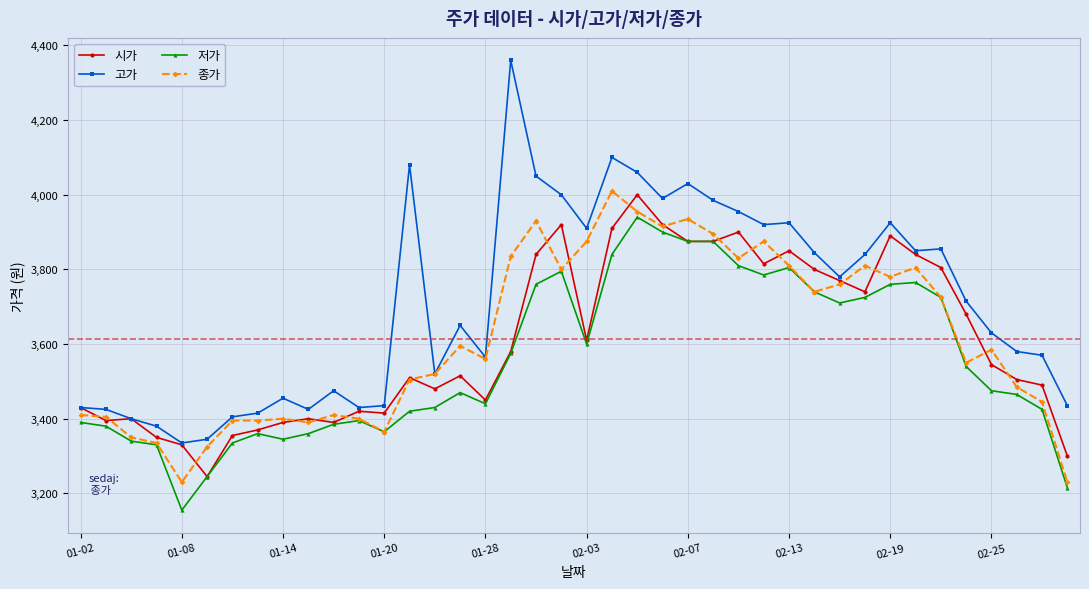

What is the maximum value for 저가?

3940